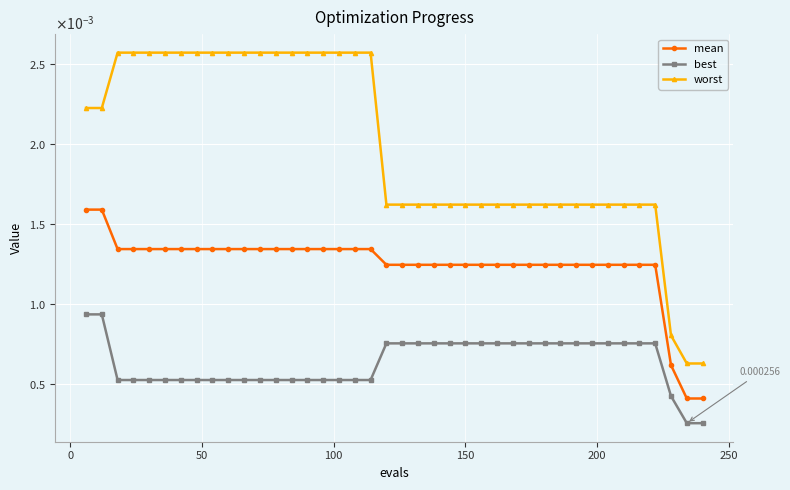

Is this an area chart (filled region under the line)?

No